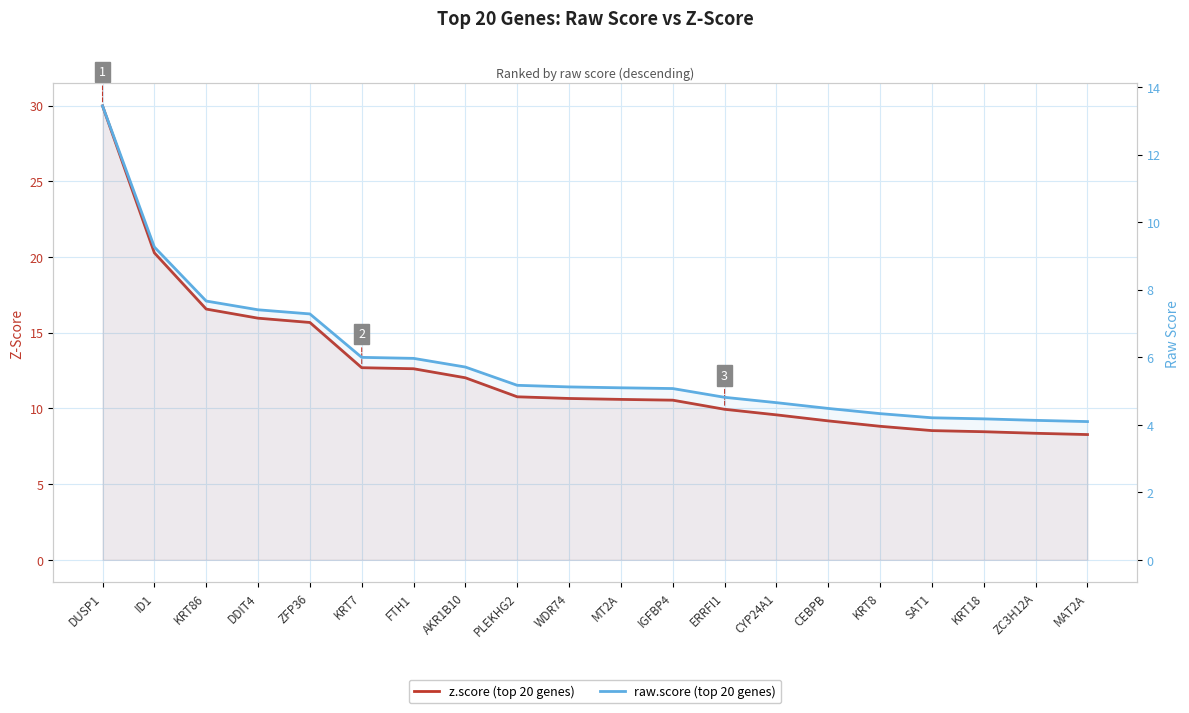

Which has a higher value, AKR1B10 or SAT1?

AKR1B10